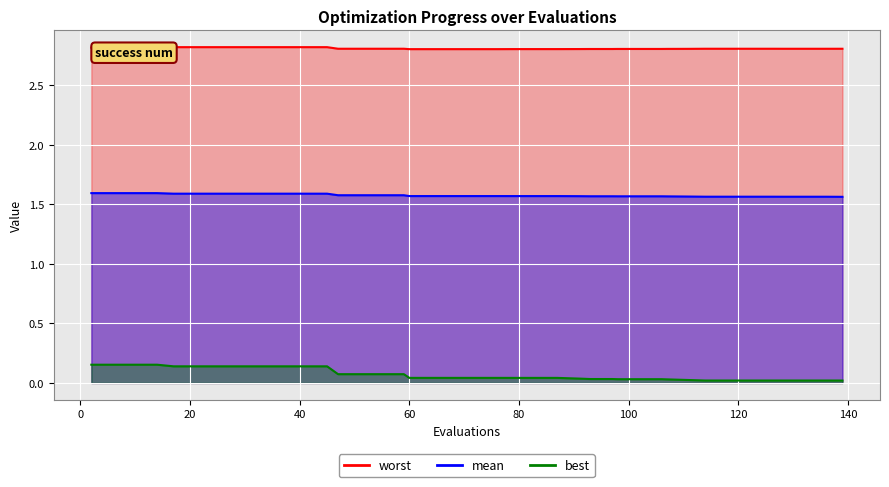

True or false: best has more than 0 interior local peaks.

False